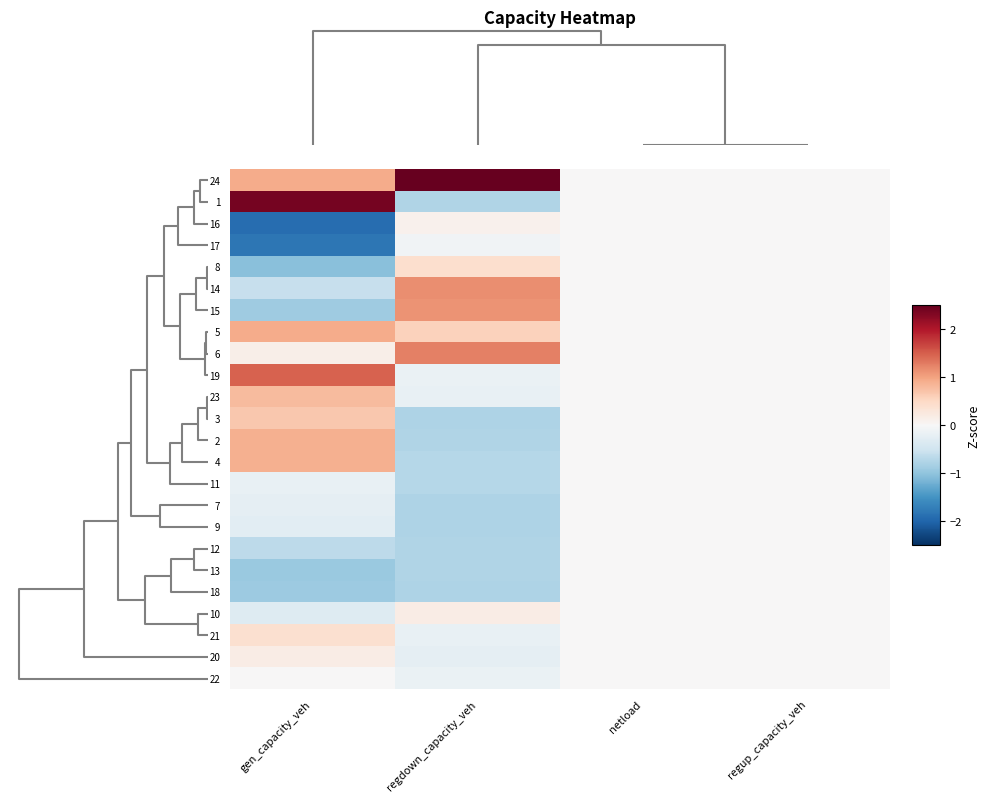

What is the maximum value shown in the chart?

3.7